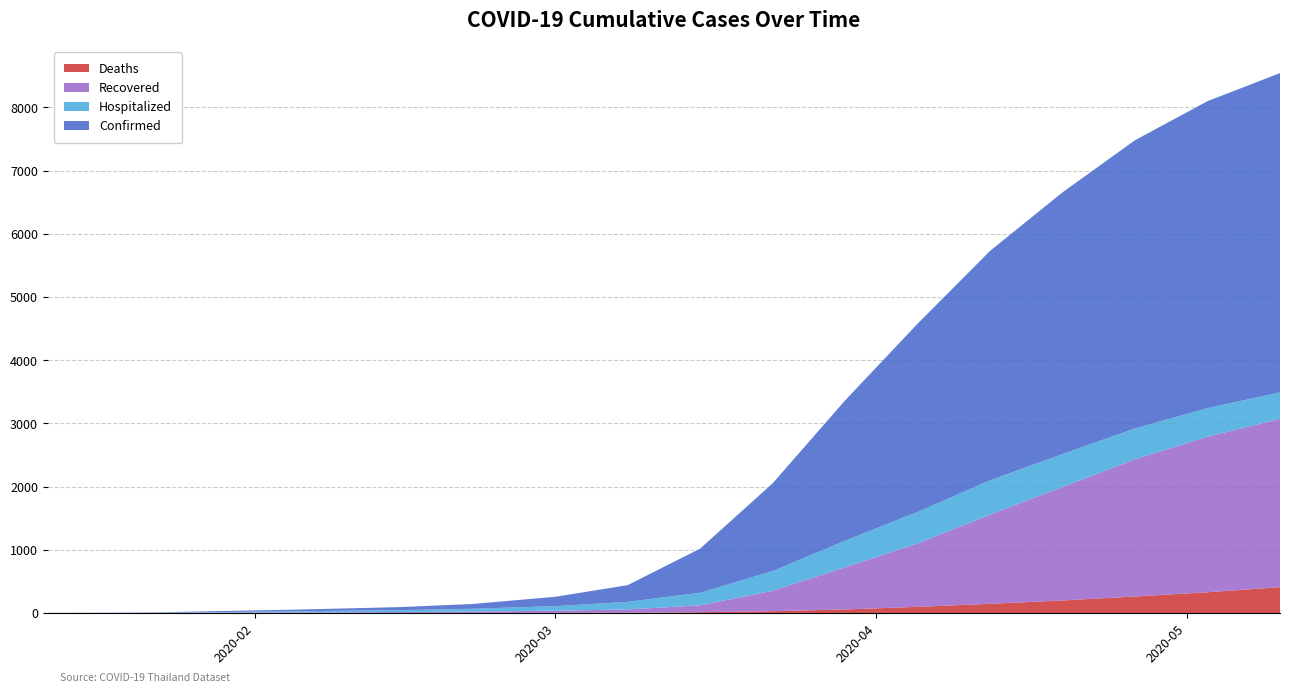

Reading left to right, list all the values displayed in this chart.

Deaths: 01/12/2020=0	01/17/2020=0	01/22/2020=0	01/28/2020=0	01/31/2020=0	02/04/2020=0	02/08/2020=0	02/15/2020=0	02/22/2020=0	03/01/2020=1	03/08/2020=4	03/15/2020=12	03/22/2020=28	03/29/2020=56	04/05/2020=97	04/12/2020=145	04/19/2020=198	04/26/2020=261	05/03/2020=328	05/10/2020=408
Recovered: 01/12/2020=0	01/17/2020=0	01/22/2020=2	01/28/2020=6	01/31/2020=8	02/04/2020=10	02/08/2020=11	02/15/2020=15	02/22/2020=22	03/01/2020=35	03/08/2020=52	03/15/2020=109	03/22/2020=323	03/29/2020=668	04/05/2020=1004	04/12/2020=1411	04/19/2020=1796	04/26/2020=2172	05/03/2020=2462	05/10/2020=2665
Hospitalized: 01/12/2020=1	01/17/2020=2	01/22/2020=2	01/28/2020=8	01/31/2020=11	02/04/2020=15	02/08/2020=22	02/15/2020=30	02/22/2020=45	03/01/2020=72	03/08/2020=120	03/15/2020=198	03/22/2020=312	03/29/2020=420	04/05/2020=498	04/12/2020=543	04/19/2020=521	04/26/2020=488	05/03/2020=452	05/10/2020=418
Confirmed: 01/12/2020=1	01/17/2020=2	01/22/2020=4	01/28/2020=14	01/31/2020=19	02/04/2020=25	02/08/2020=32	02/15/2020=48	02/22/2020=75	03/01/2020=148	03/08/2020=264	03/15/2020=699	03/22/2020=1388	03/29/2020=2220	04/05/2020=2978	04/12/2020=3631	04/19/2020=4142	04/26/2020=4561	05/03/2020=4858	05/10/2020=5053